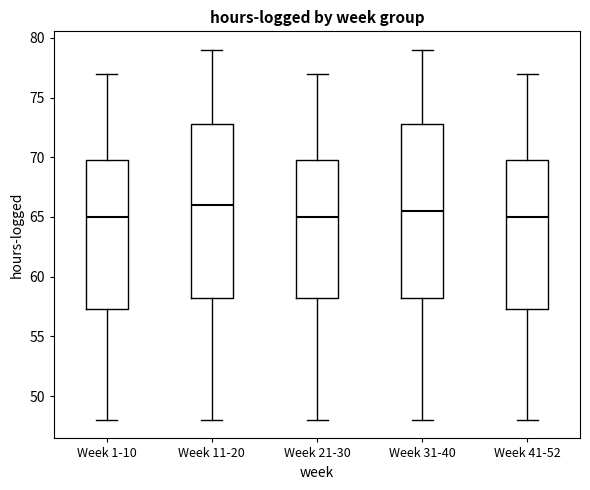

Reading left to right, transcribe this box plot: for each box, give where its median line is, the range the box spans, and where its two whiskers end, as read against the y-axis. The values are not printed on the chart, so give them approximately, as read against the axis.

Week 1-10: median 65.0, box 57.5 to 70.0, whiskers 48.0 to 77.0
Week 11-20: median 66.0, box 58.5 to 73.0, whiskers 48.0 to 79.0
Week 21-30: median 65.0, box 58.5 to 70.0, whiskers 48.0 to 77.0
Week 31-40: median 65.5, box 58.5 to 73.0, whiskers 48.0 to 79.0
Week 41-52: median 65.0, box 57.5 to 70.0, whiskers 48.0 to 77.0